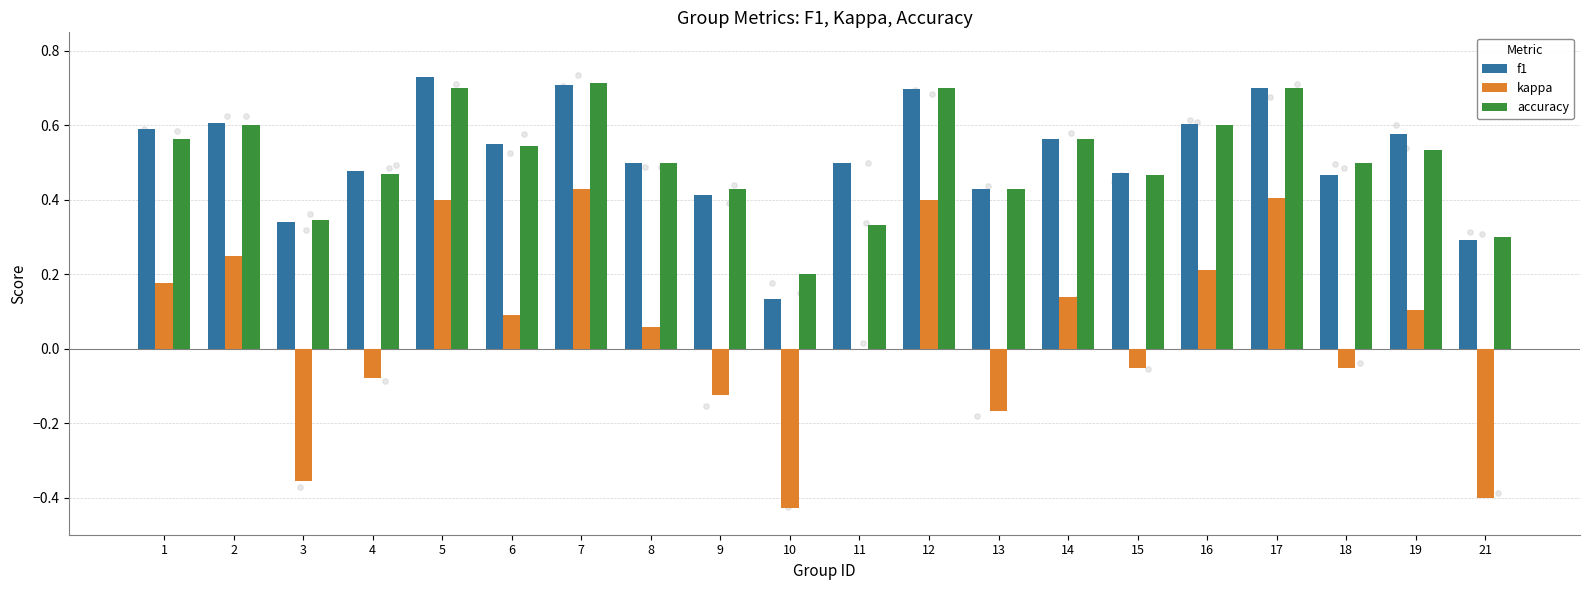

At how many categories does at least one series exceed 0?

20